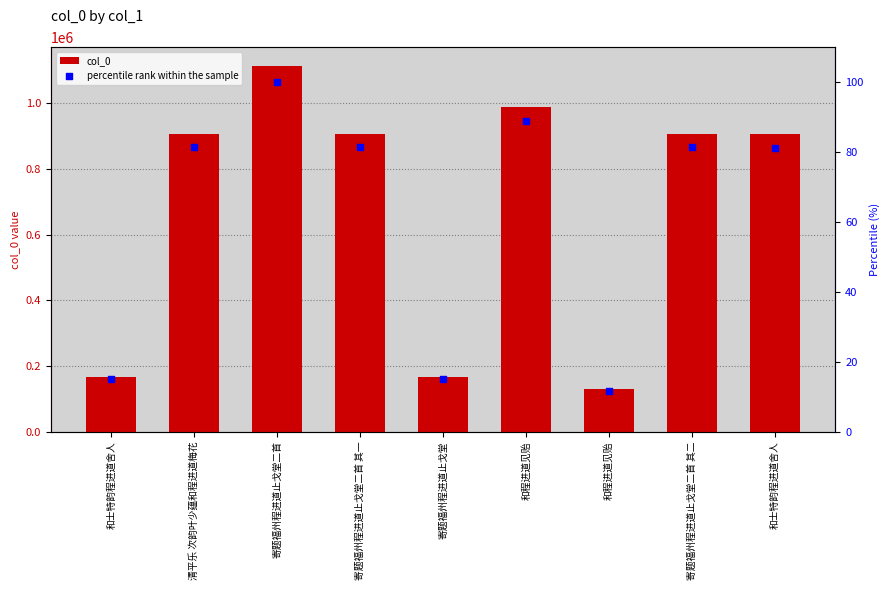

Is the value of col_0 at 和士特韵程进道舍人 greater than the value of percentile rank within the sample at 清平乐 次韵叶少蕴和程进道梅花?

Yes